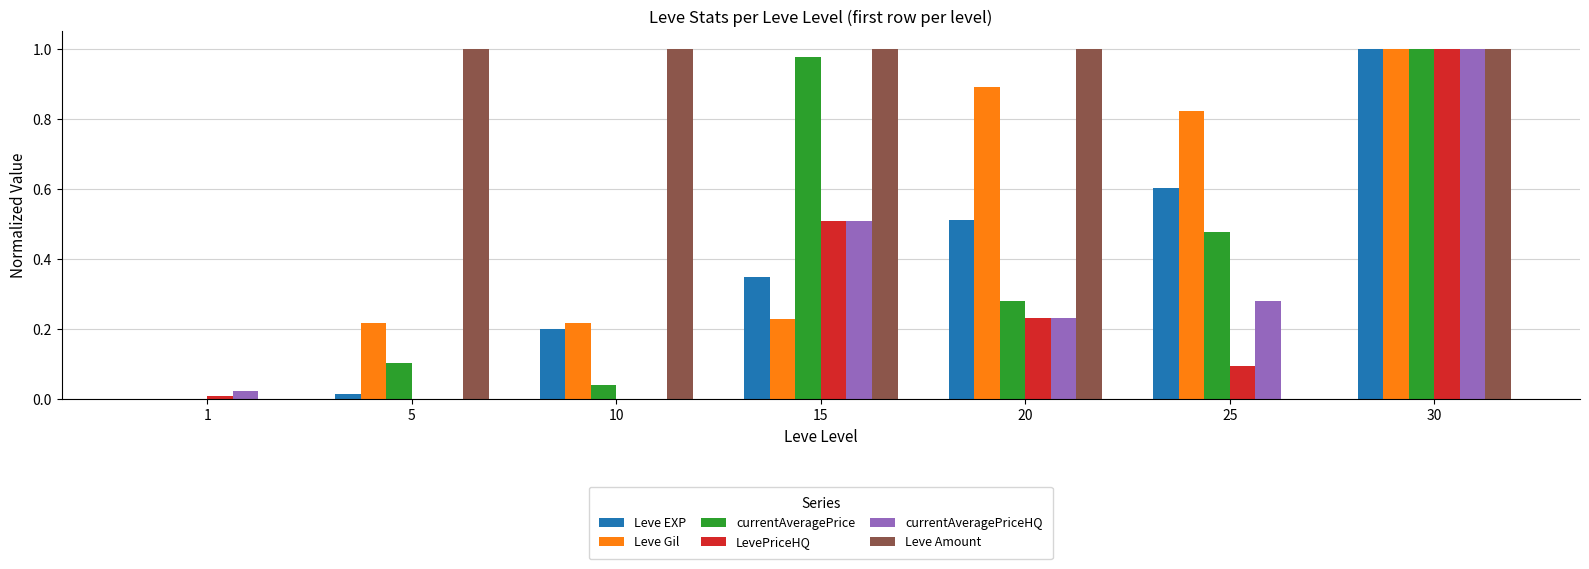

What is the sum of all Leve Gil values?

3.4